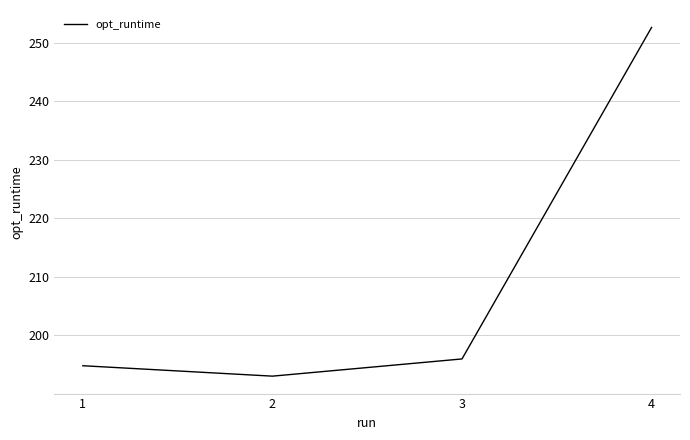

True or false: the data shows 125.8 at 4.

False